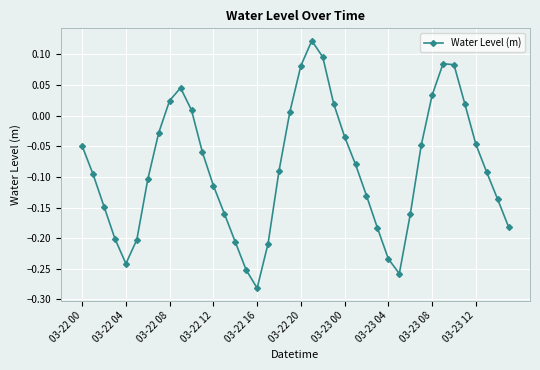

What is the difference between the maximum and minimum values?

0.4